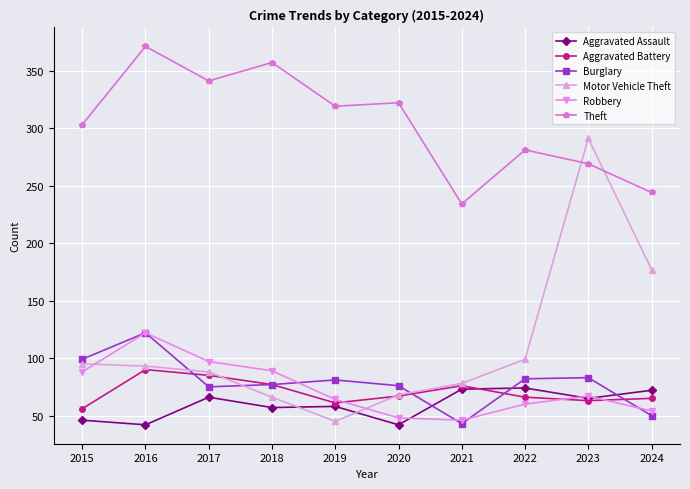

What is the difference between the highest and lowest values at 2019?

274